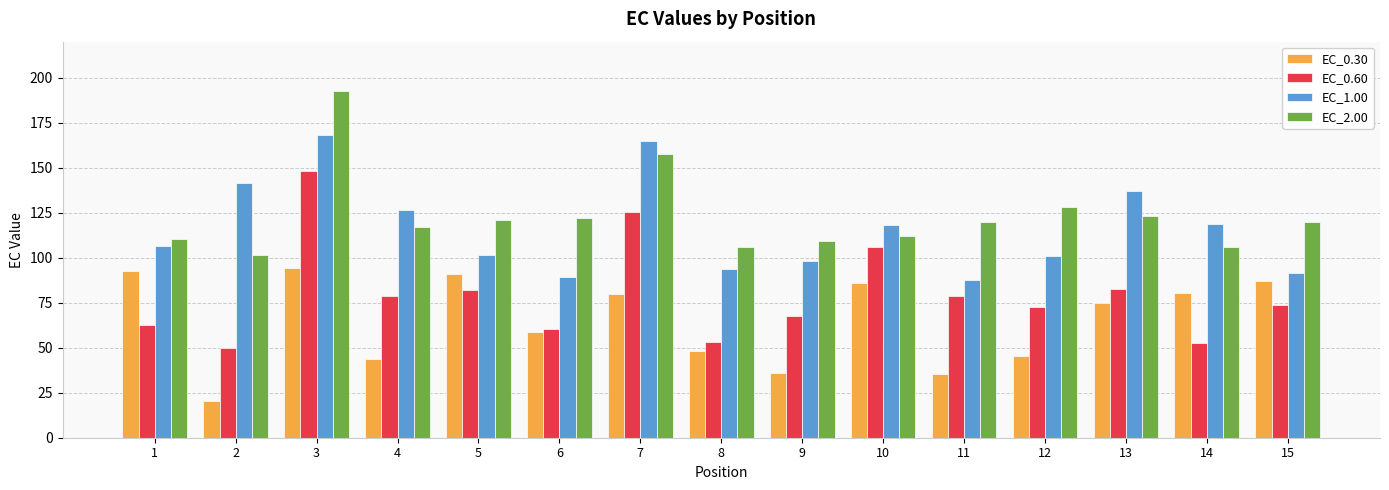

At which label is EC_0.30 closest to 57?

6